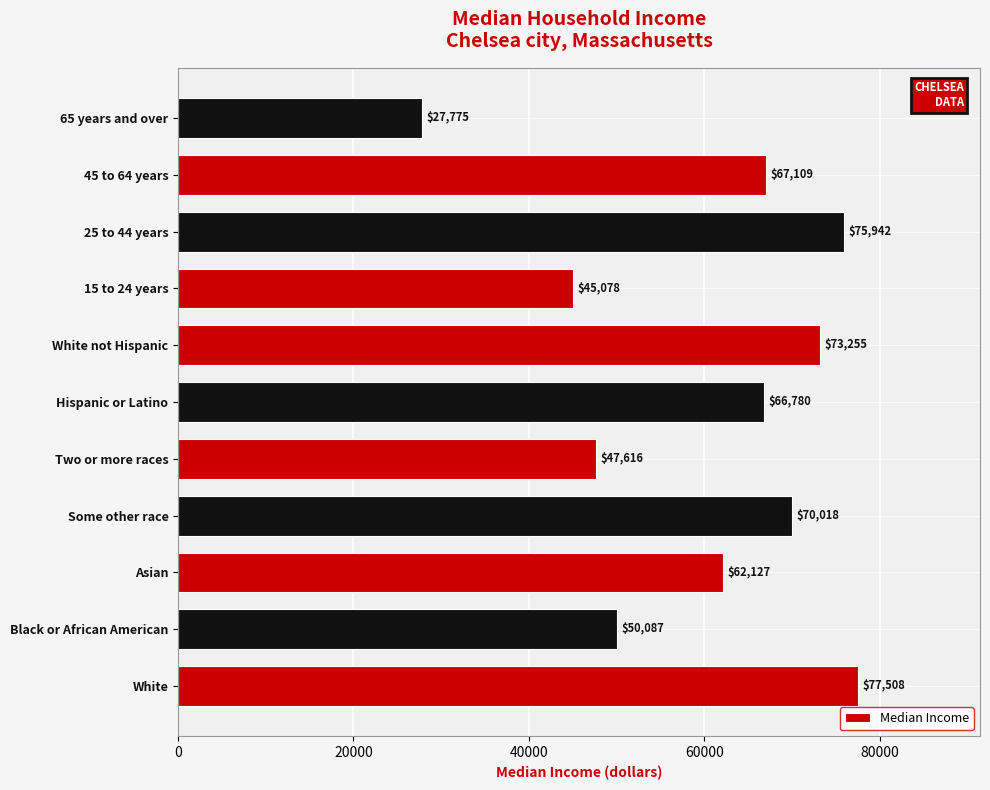

What is the average value?

60300